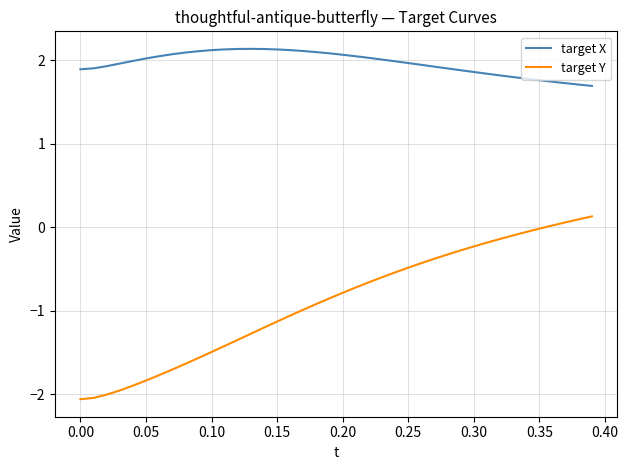

True or false: target Y and target X intersect in this chart.

False